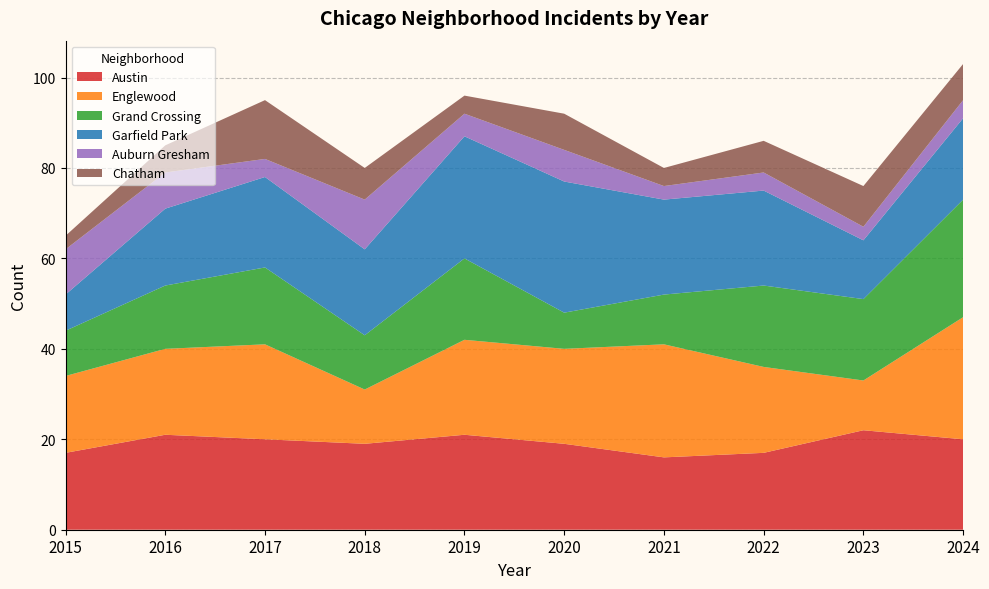

Reading left to right, transcribe all the data shown in this chart.

Austin: 2015=17	2016=21	2017=20	2018=19	2019=21	2020=19	2021=16	2022=17	2023=22	2024=20
Englewood: 2015=17	2016=19	2017=21	2018=12	2019=21	2020=21	2021=25	2022=19	2023=11	2024=27
Grand Crossing: 2015=10	2016=14	2017=17	2018=12	2019=18	2020=8	2021=11	2022=18	2023=18	2024=26
Garfield Park: 2015=8	2016=17	2017=20	2018=19	2019=27	2020=29	2021=21	2022=21	2023=13	2024=18
Auburn Gresham: 2015=10	2016=8	2017=4	2018=11	2019=5	2020=7	2021=3	2022=4	2023=3	2024=4
Chatham: 2015=3	2016=6	2017=13	2018=7	2019=4	2020=8	2021=4	2022=7	2023=9	2024=8